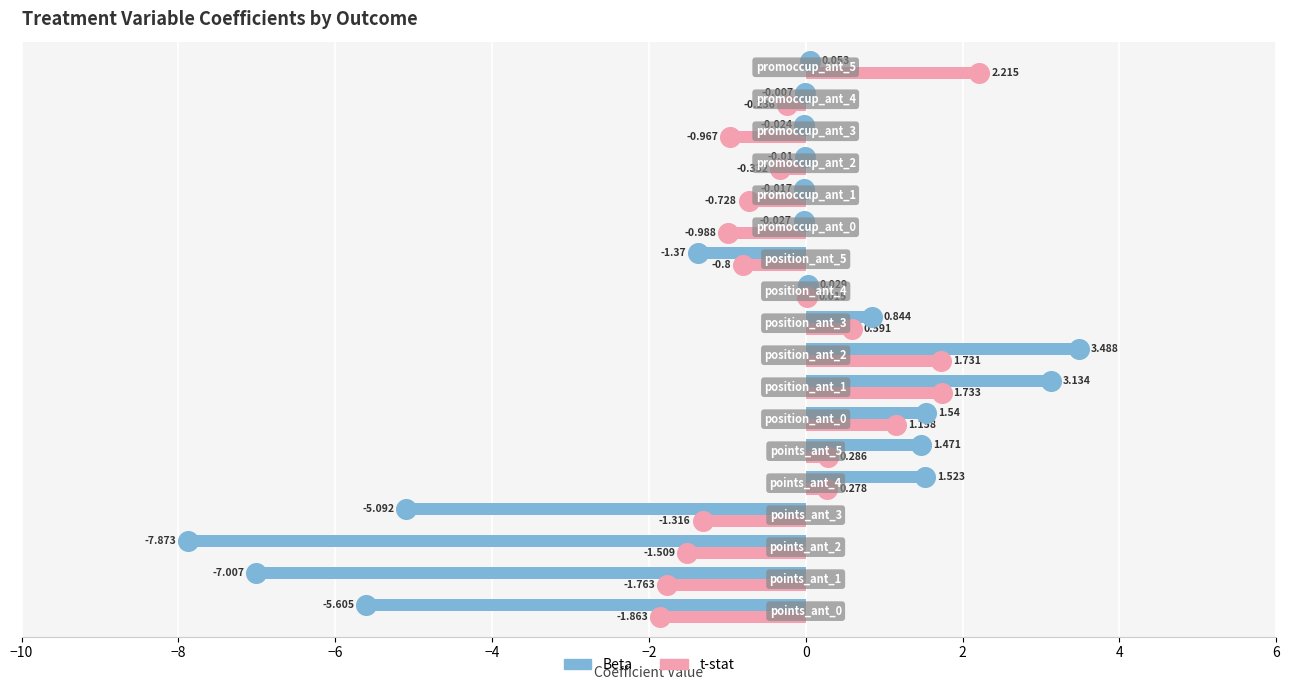

Which series has the largest Y range (max minus min)?

Beta